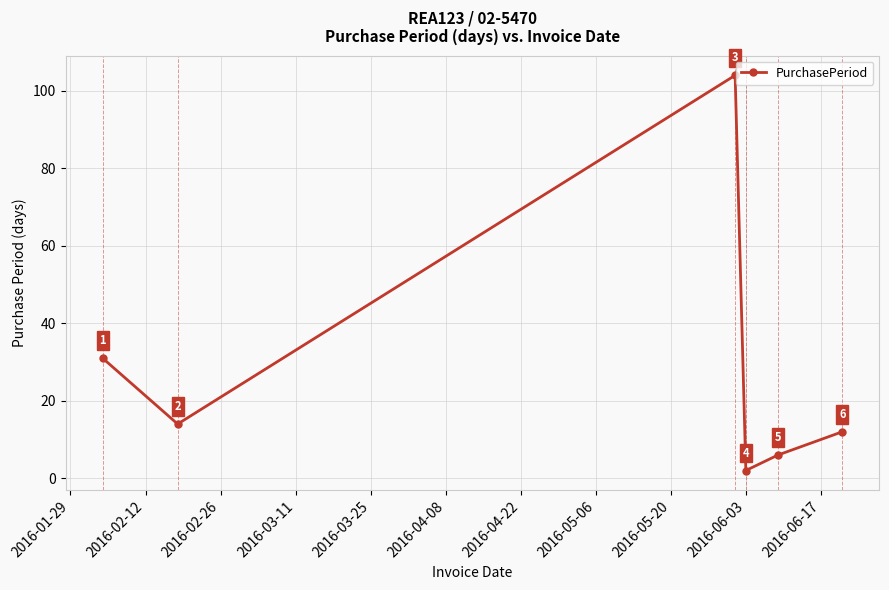

How many points are lower than both their immediate neighbors (excluding endpoints)?

2